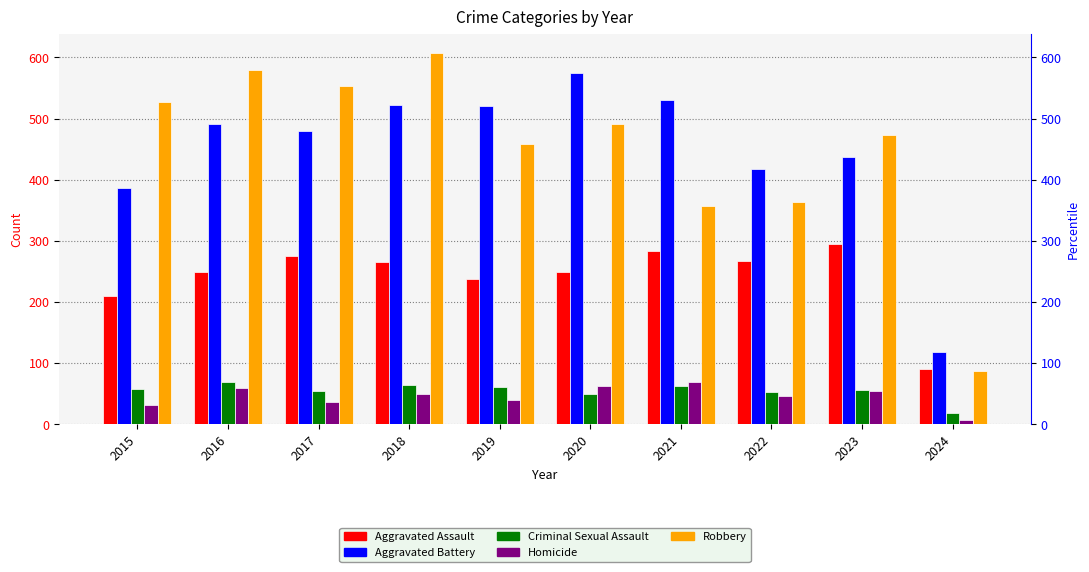

What is the difference between the highest and lowest values at 2015?

495